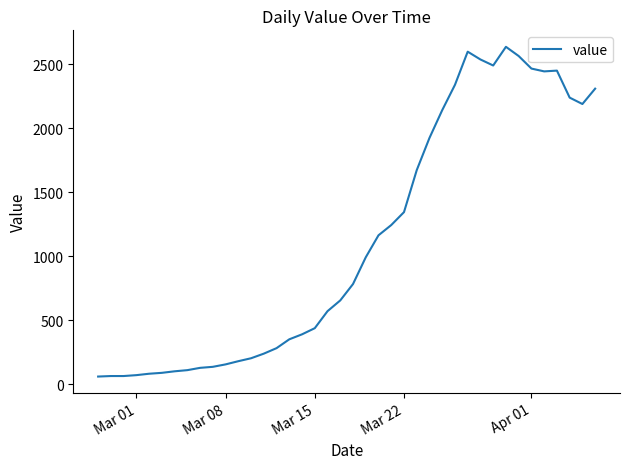

What is the difference between the maximum and minimum values?

2577